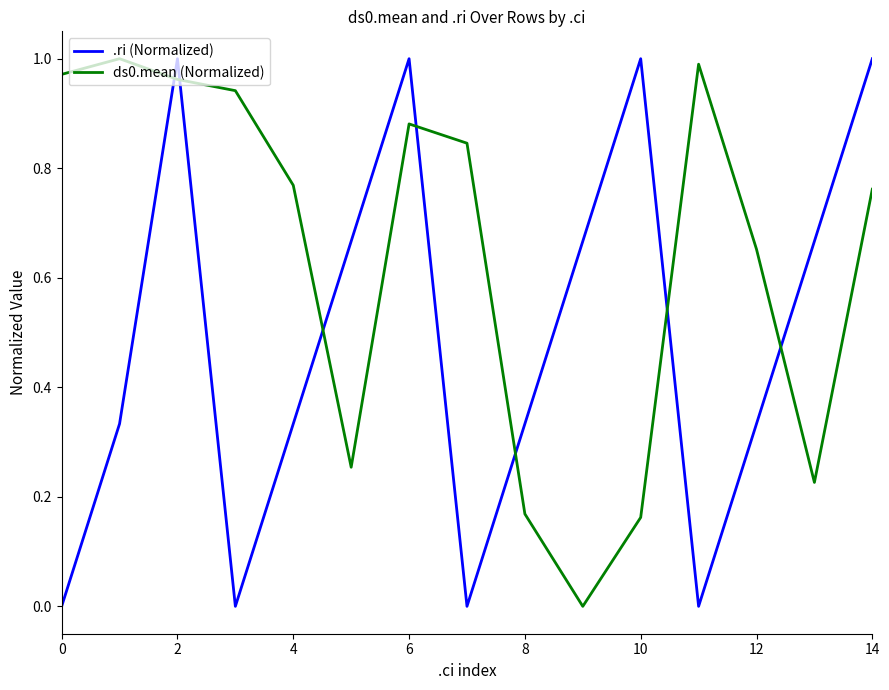

True or false: ds0.mean (Normalized) and .ri (Normalized) intersect in this chart.

True